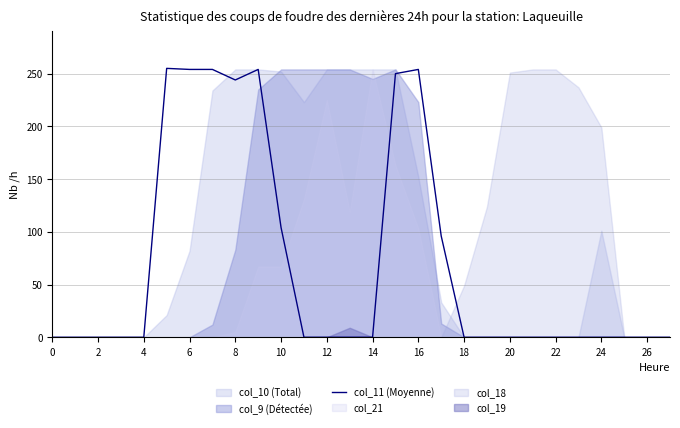

At which label is col_11 (Moyenne) closest to 127?

10